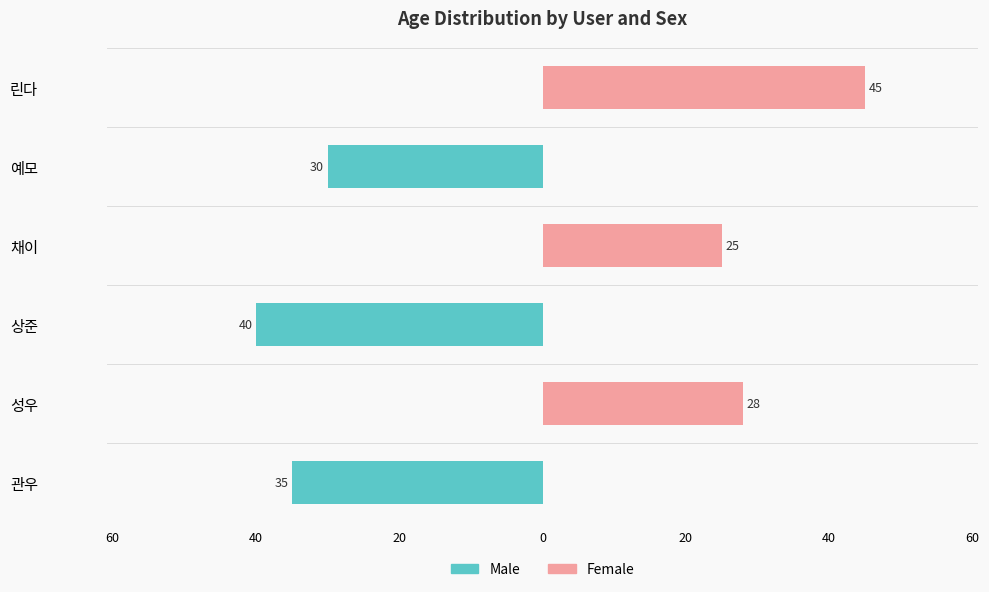

Reading right to left, extract all data points from this chart.

Male: 0	-30	0	-40	0	-35
Female: 45	0	25	0	28	0